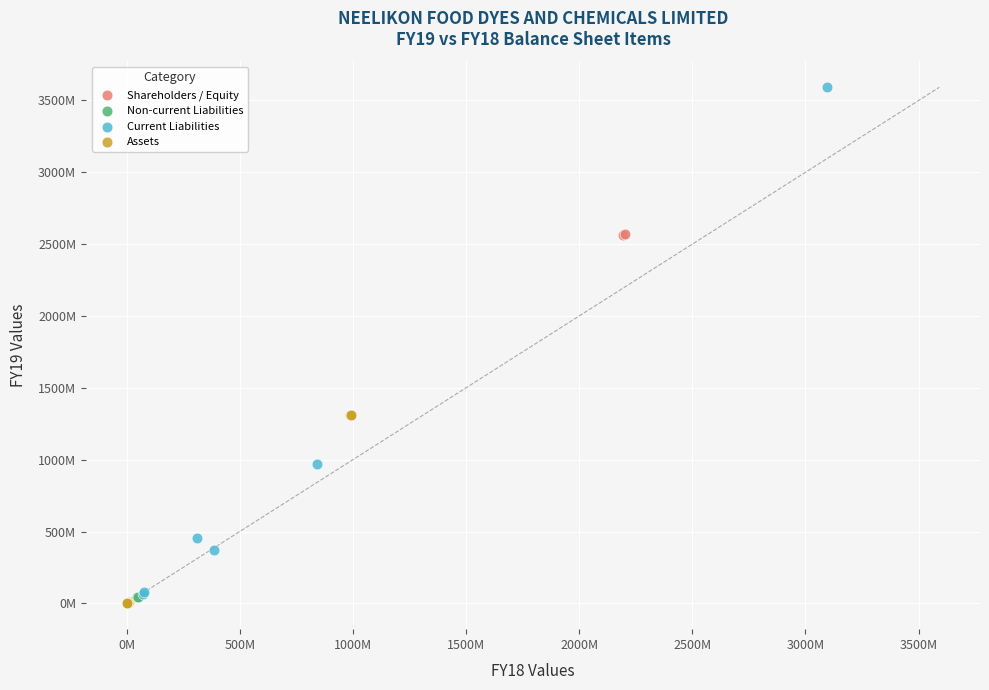

Which series contains the highest Y value?

Current Liabilities